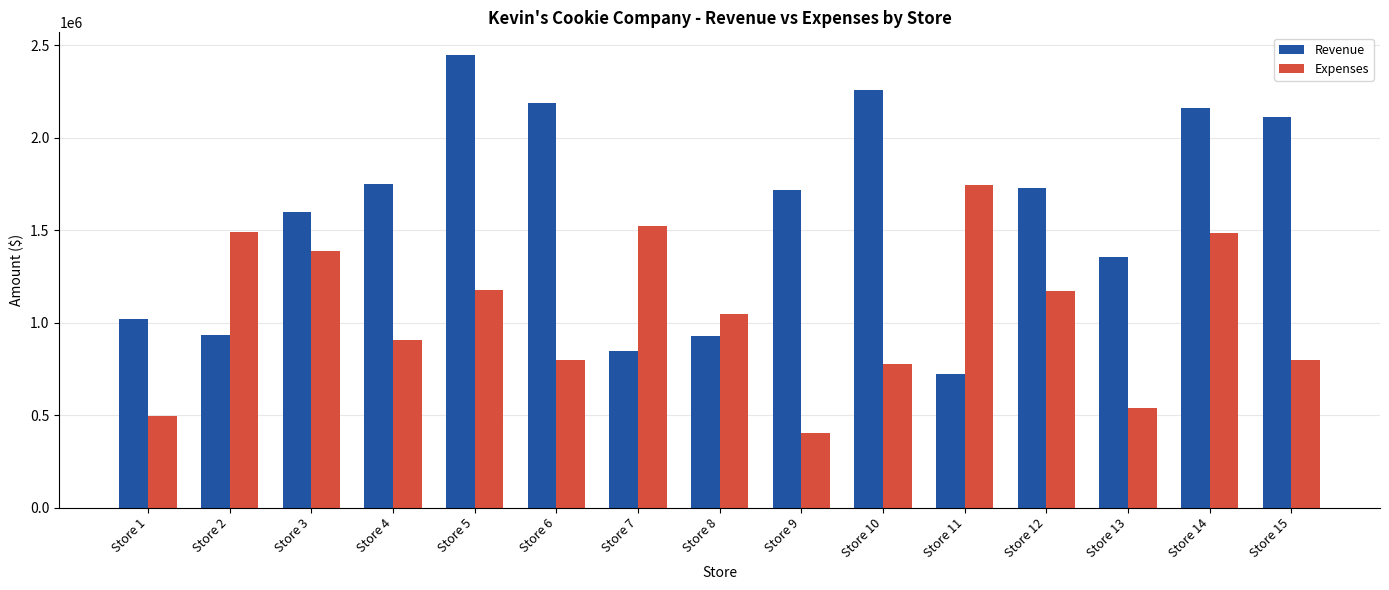

What is the approximate value of Expenses at Store 9?

403308